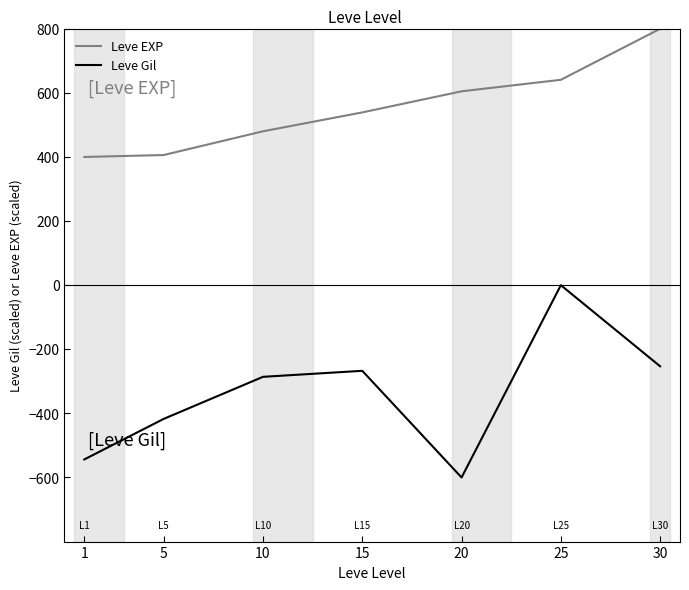

What are all the series names shown in the legend?

Leve EXP, Leve Gil